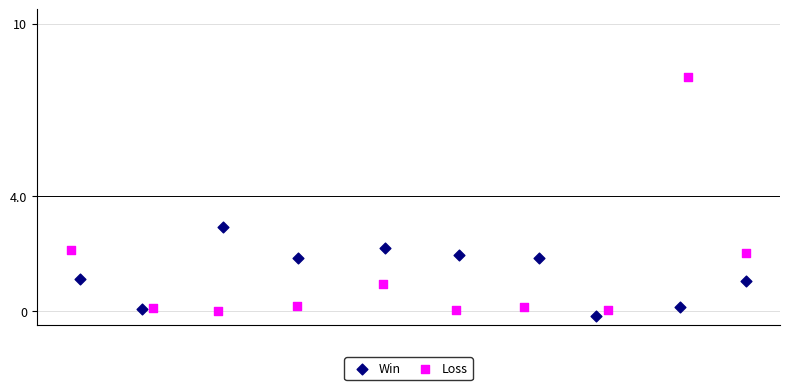

Which series reaches the maximum Y coordinate?

Loss